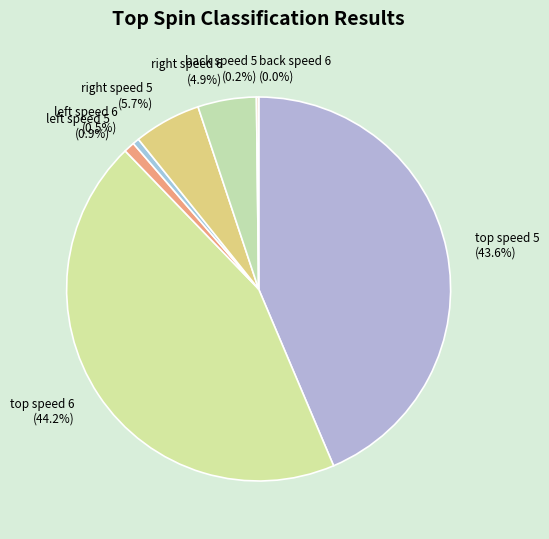

What is the smallest slice in the pie chart?

back speed 6